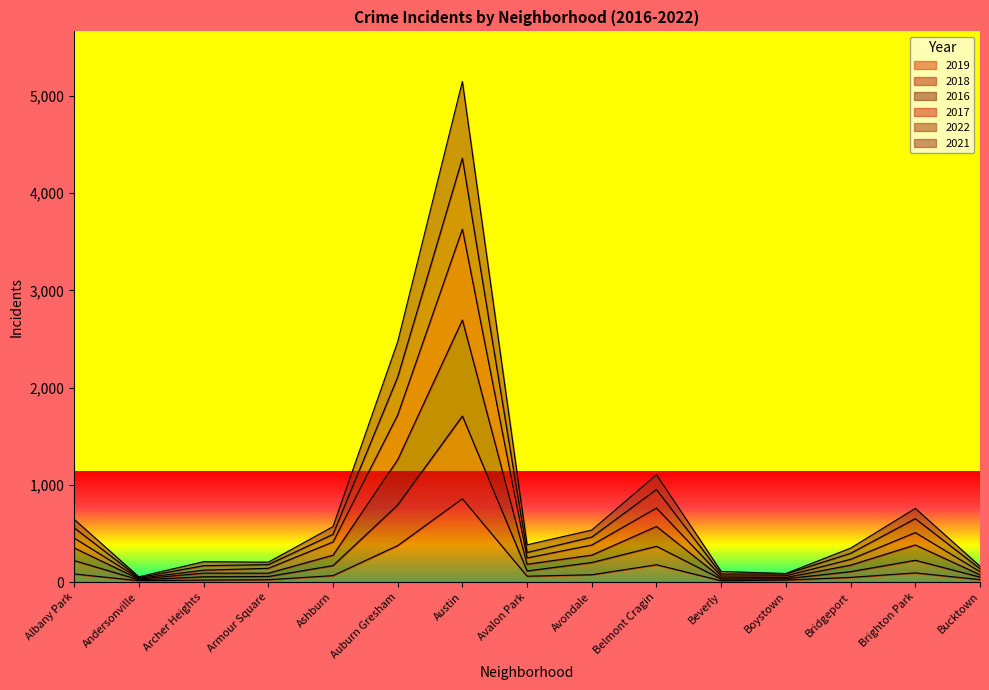

Reading left to right, what are all the values shown in this chart?

2017: Albany Park=453	Andersonville=39	Archer Heights=122	Armour Square=141	Ashburn=412	Auburn Gresham=1718	Austin=3630	Avalon Park=248	Avondale=381	Belmont Cragin=761	Beverly=62	Boystown=64	Bridgeport=234	Brighton Park=509	Bucktown=107
2022: Albany Park=558	Andersonville=46	Archer Heights=168	Armour Square=179	Ashburn=491	Auburn Gresham=2108	Austin=4359	Avalon Park=304	Avondale=463	Belmont Cragin=951	Beverly=83	Boystown=82	Bridgeport=296	Brighton Park=652	Bucktown=137
2016: Albany Park=645	Andersonville=54	Archer Heights=209	Armour Square=204	Ashburn=570	Auburn Gresham=2471	Austin=5148	Avalon Park=383	Avondale=535	Belmont Cragin=1103	Beverly=109	Boystown=88	Bridgeport=349	Brighton Park=757	Bucktown=163
2021: Albany Park=351	Andersonville=31	Archer Heights=92	Armour Square=91	Ashburn=276	Auburn Gresham=1258	Austin=2695	Avalon Park=183	Avondale=277	Belmont Cragin=572	Beverly=43	Boystown=47	Bridgeport=174	Brighton Park=382	Bucktown=75
2018: Albany Park=221	Andersonville=23	Archer Heights=54	Armour Square=57	Ashburn=169	Auburn Gresham=792	Austin=1707	Avalon Park=114	Avondale=201	Belmont Cragin=368	Beverly=30	Boystown=34	Bridgeport=107	Brighton Park=224	Bucktown=51
2019: Albany Park=83	Andersonville=14	Archer Heights=20	Armour Square=24	Ashburn=66	Auburn Gresham=375	Austin=856	Avalon Park=60	Avondale=75	Belmont Cragin=178	Beverly=13	Boystown=20	Bridgeport=48	Brighton Park=94	Bucktown=25